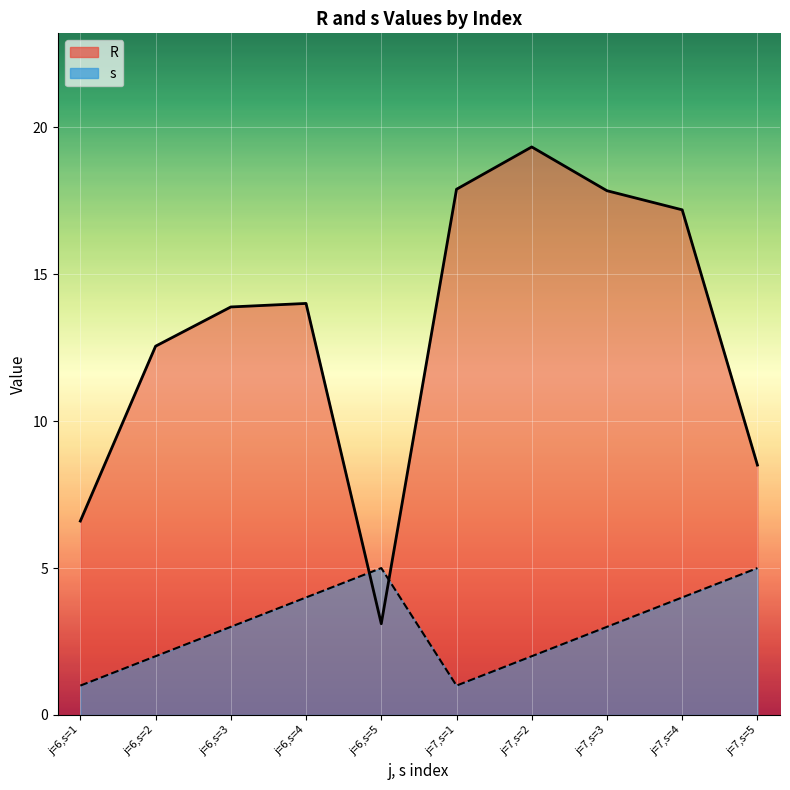

At which category is the sum across all series the highest?

j=7,s=2